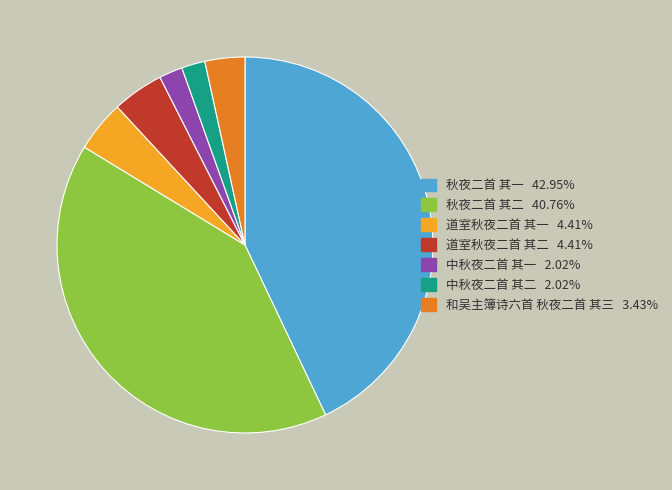

How many segments does this pie chart have?

7